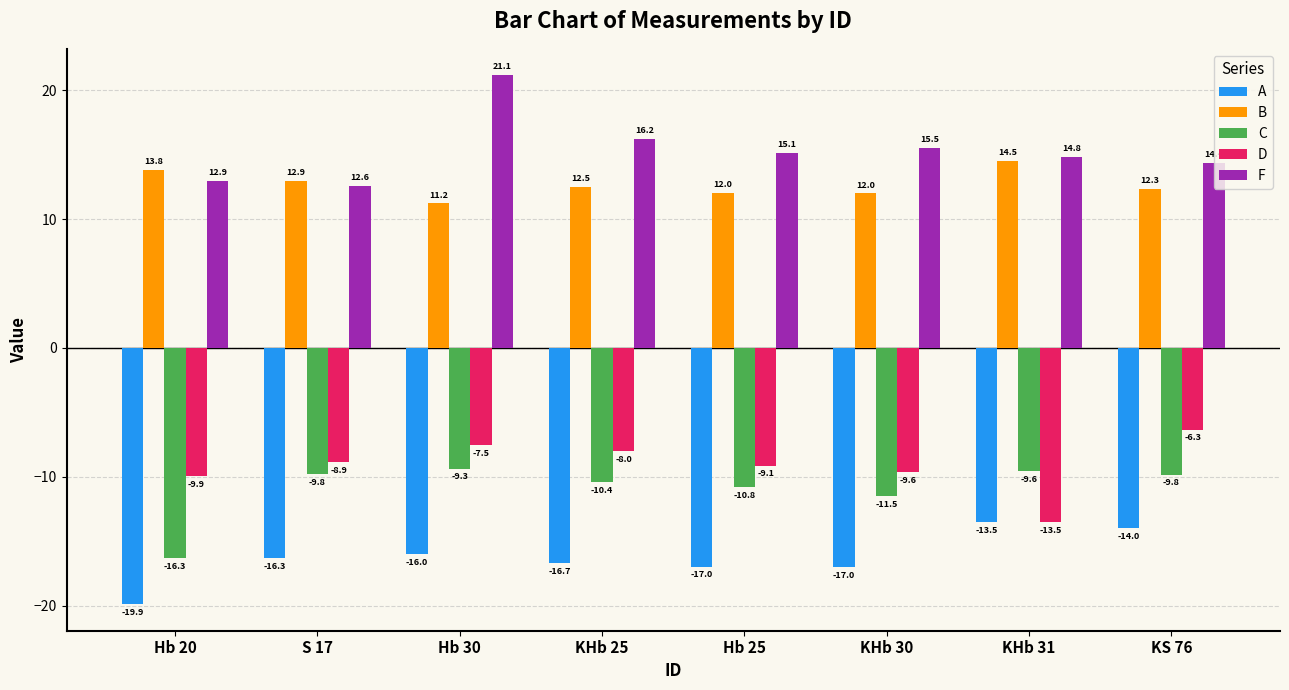

Between KHb 25 and KHb 30, which series saw the biggest shift?

D